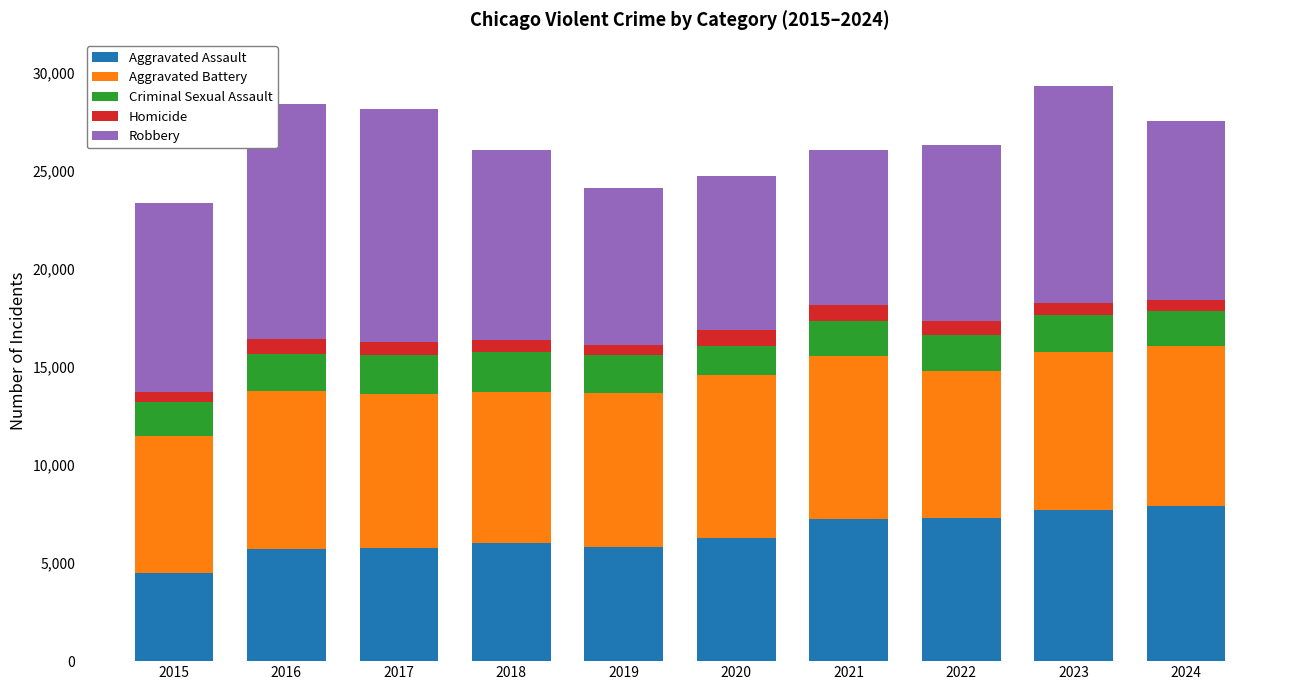

Which category has the lowest value in the Aggravated Assault series?

2015